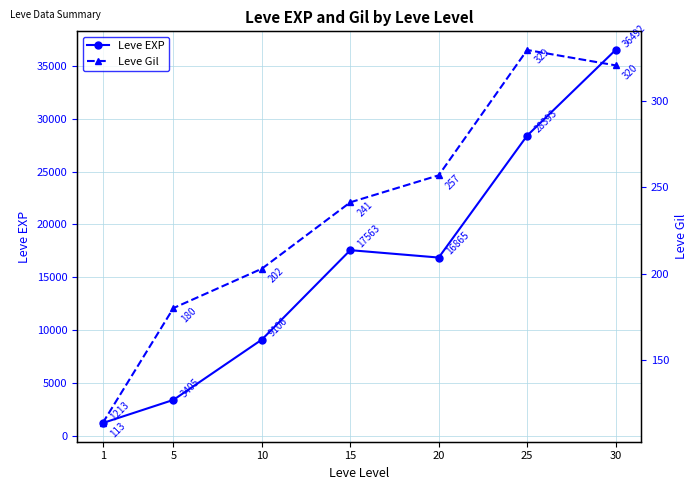

Rank the categories by Leve EXP value from lowest to highest.

1, 5, 10, 20, 15, 25, 30